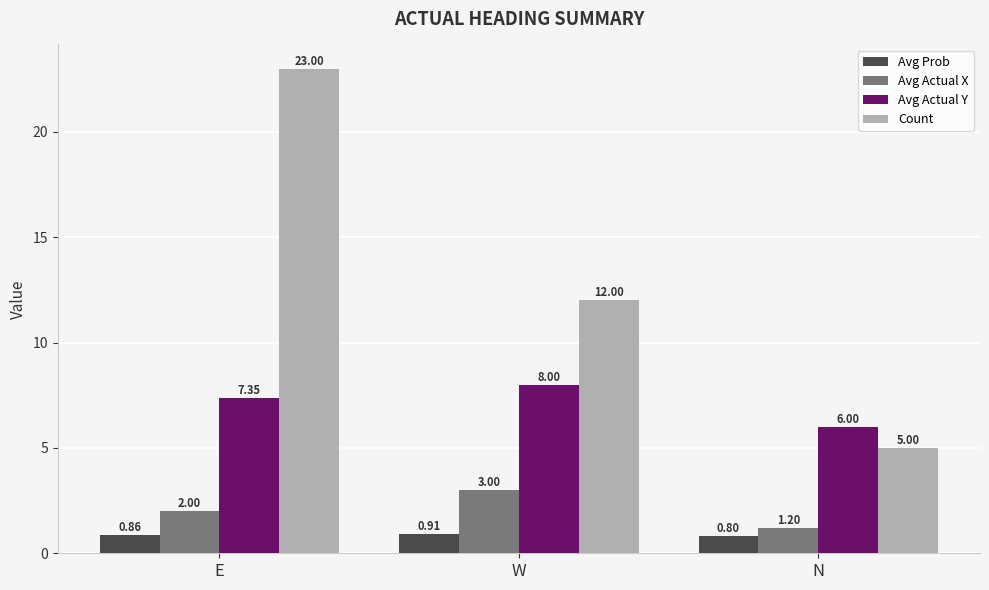

Which label corresponds to the smallest value in the chart?

N